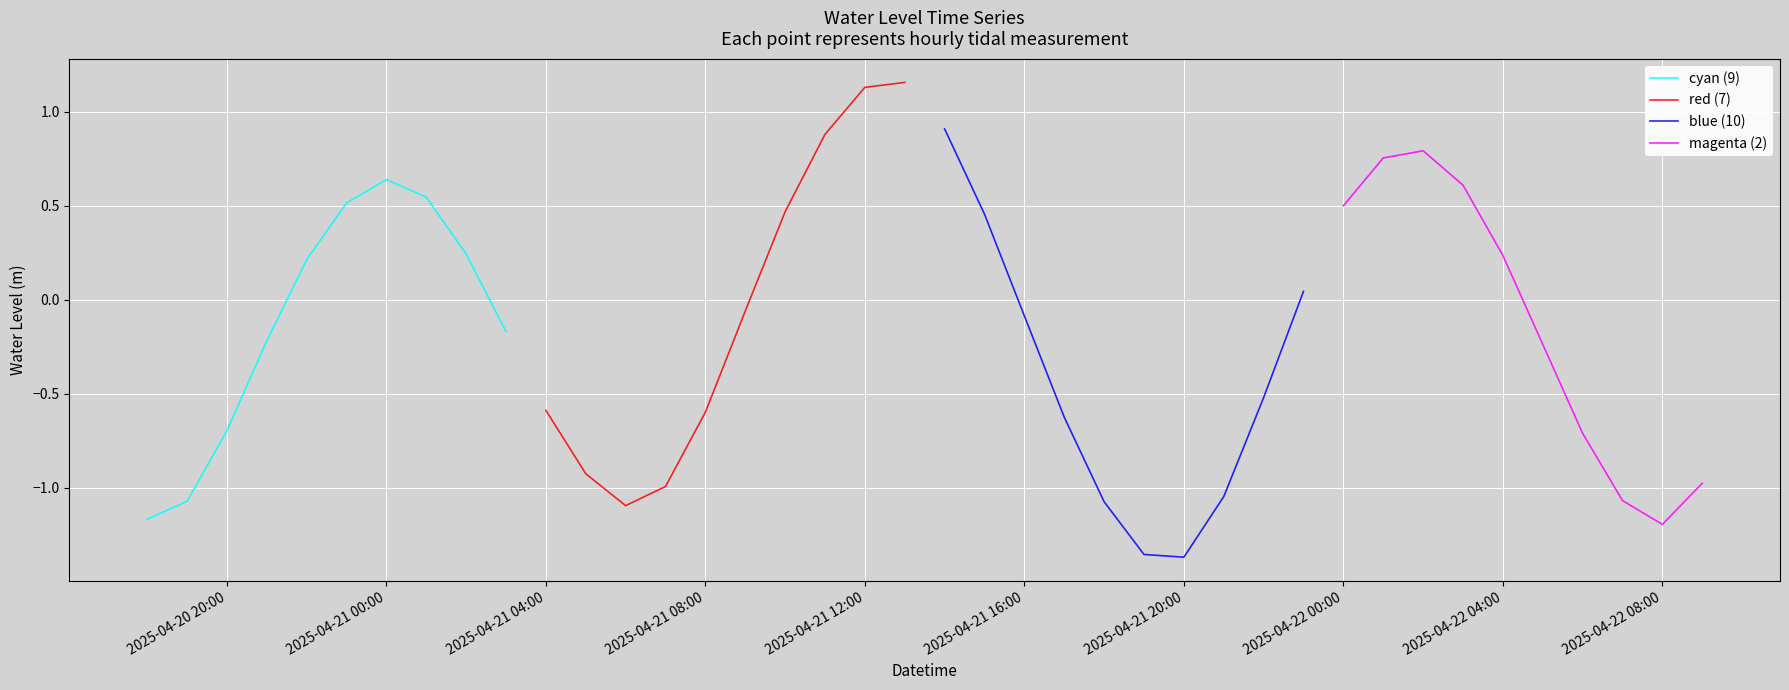

How many values in blue (10) are below zero?

7